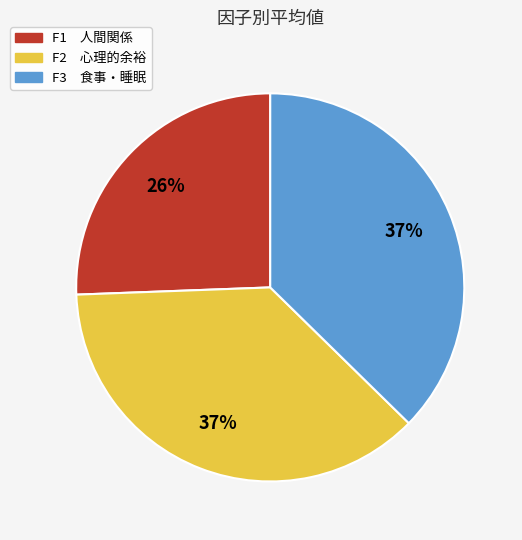

Approximately how many times larger is the value at F1 人間関係 compared to F2 心理的余裕?

0.7